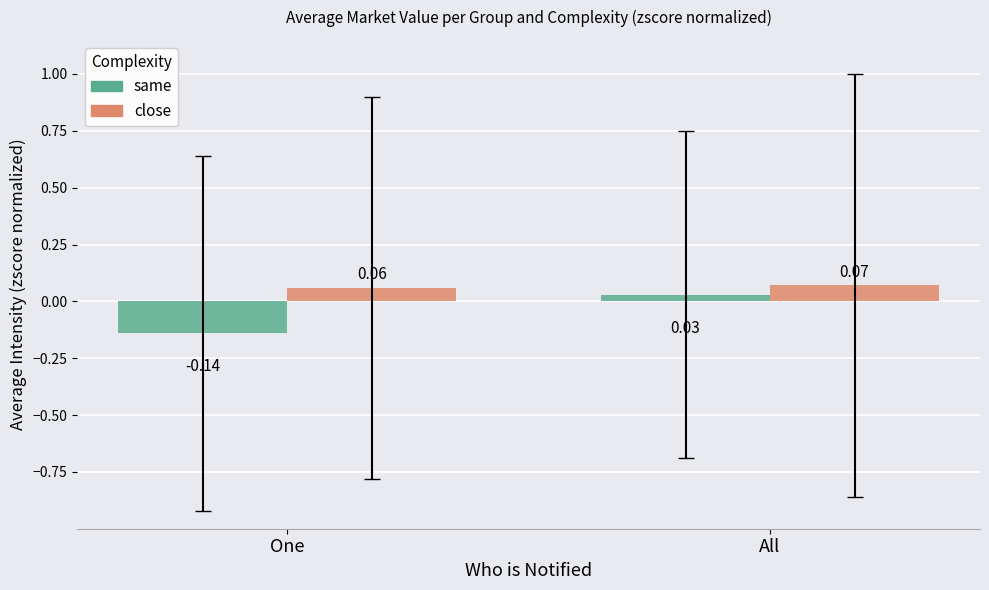

Which series has the largest total across all categories?

close